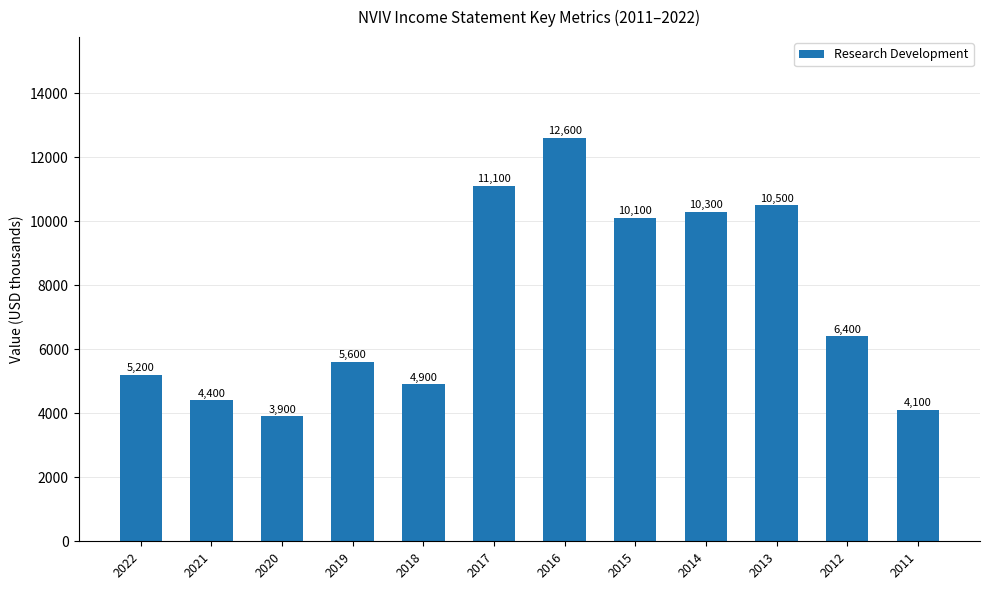

What is the sum of all values?

89100